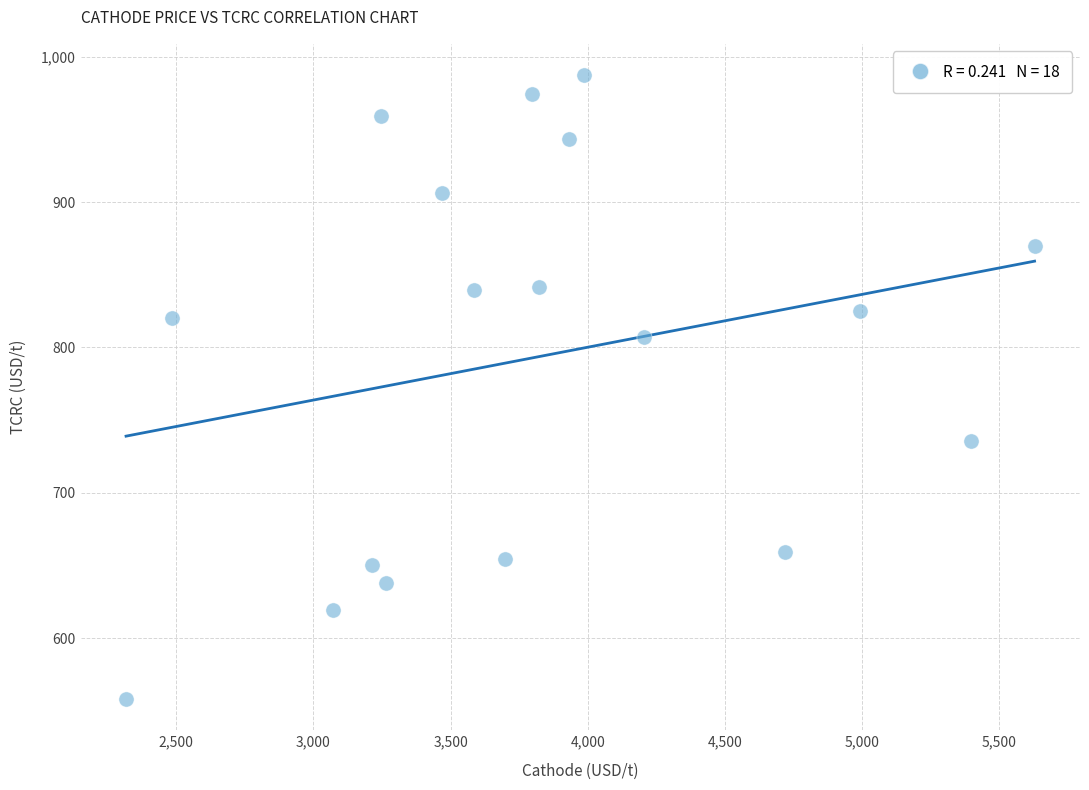

What is the range of X values (max minus min)?

3309.9